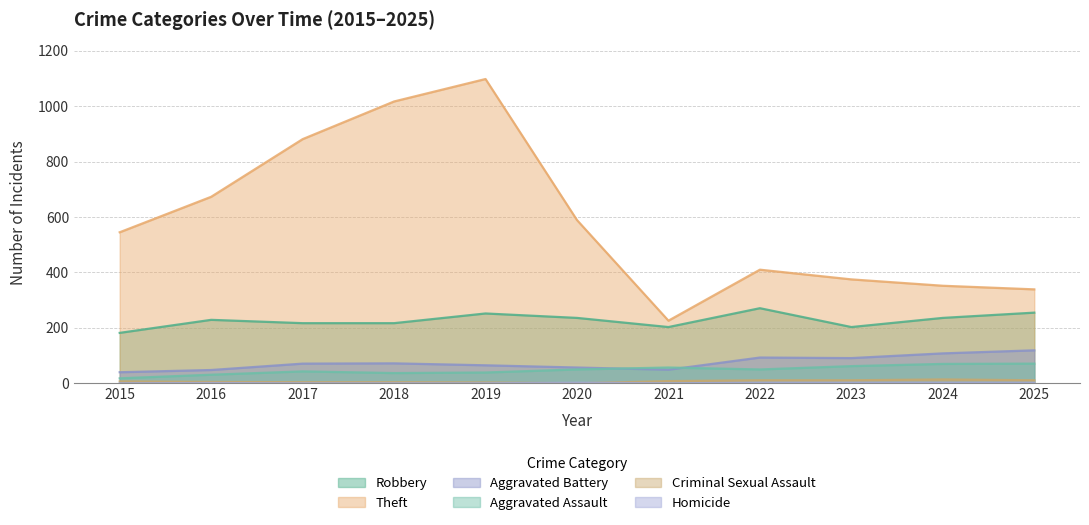

At which category is the sum across all series the highest?

2019